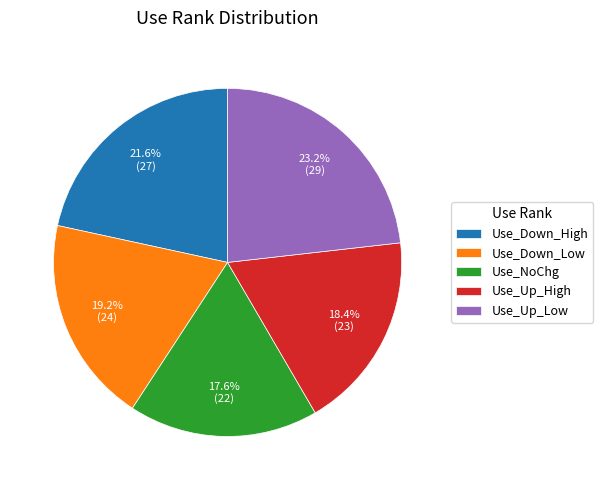

What percentage is the Use_Down_Low slice, to the nearest percent?

19%